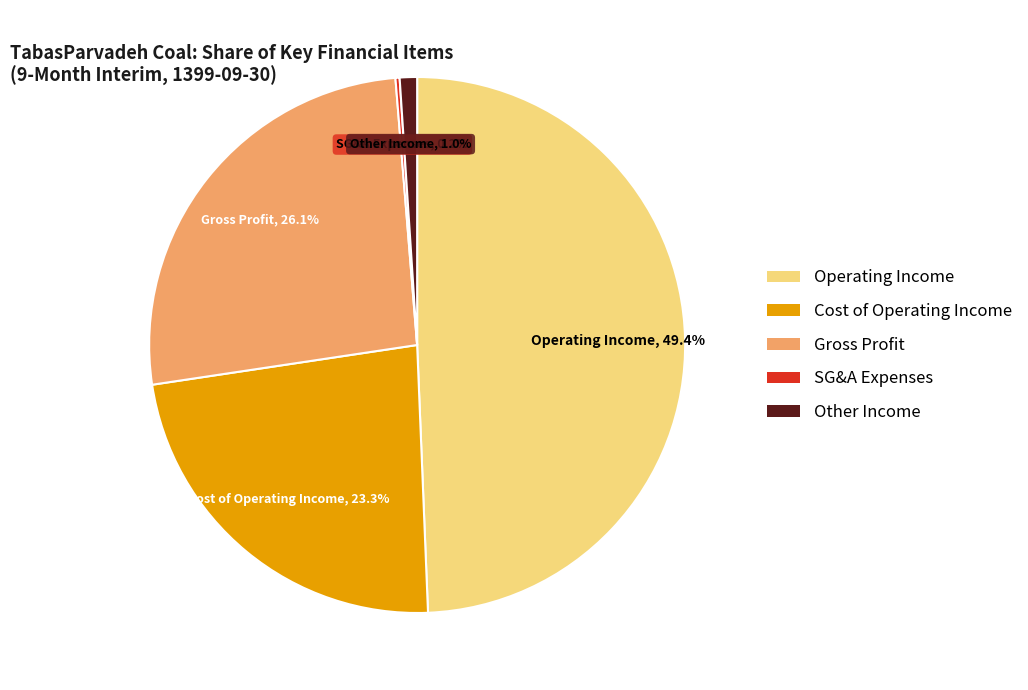

Is there a majority slice in this chart?

No